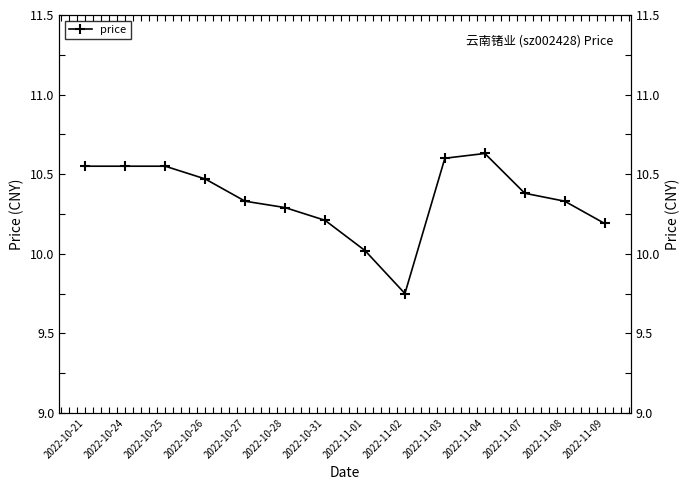

How many interior local valleys (lower than both neighbors) does the data have?

1